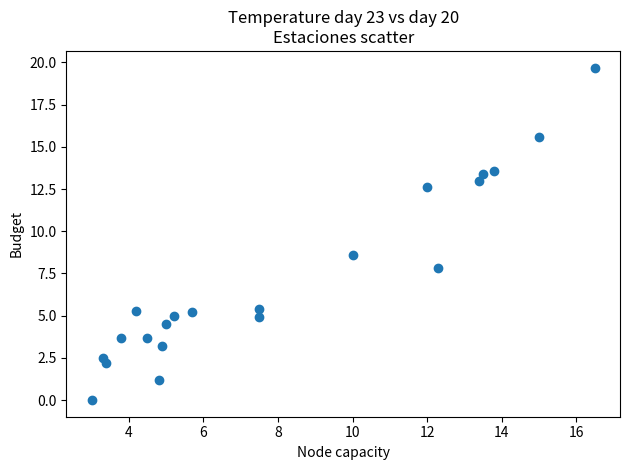

What is the range of Y values (max minus min)?

19.7